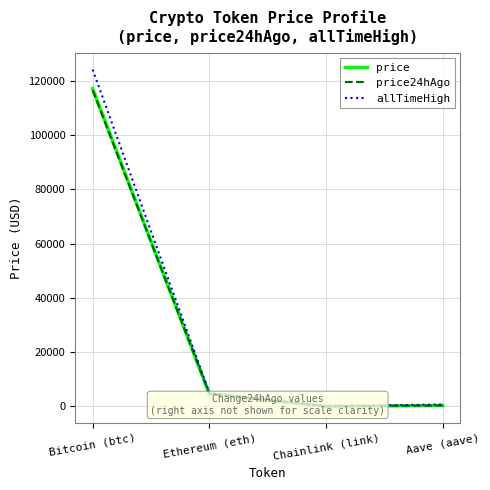

How many values in the allTimeHigh series are below 4946?

2